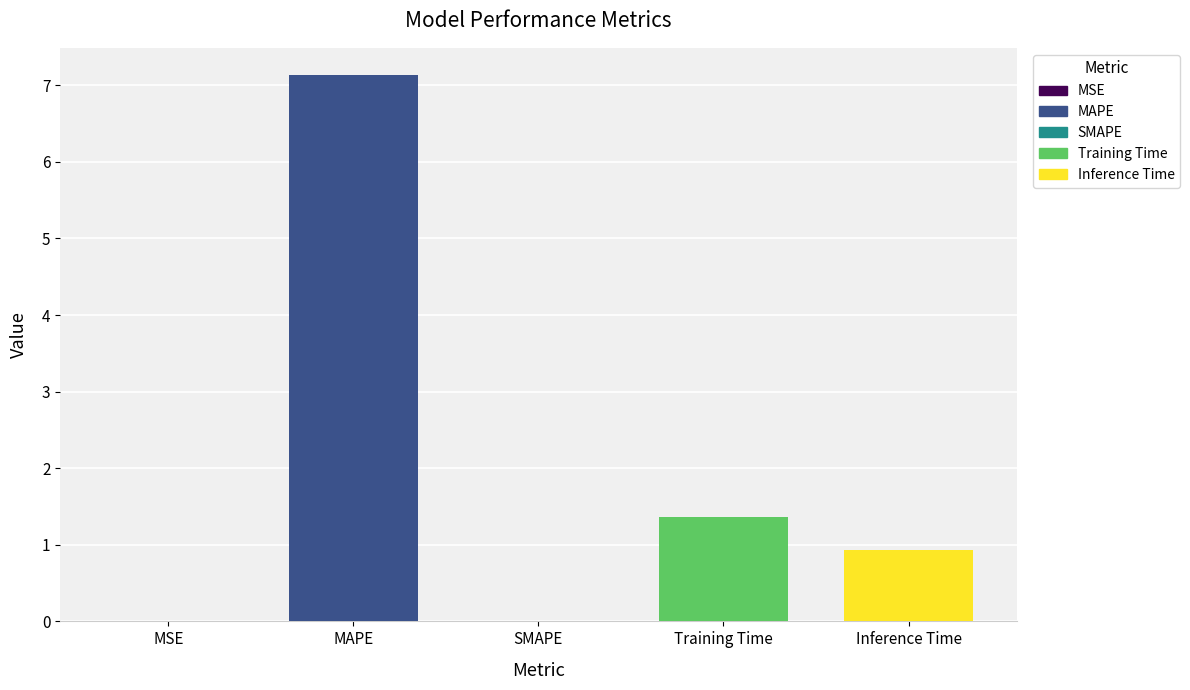

Which category has the lowest value across all series?

SMAPE